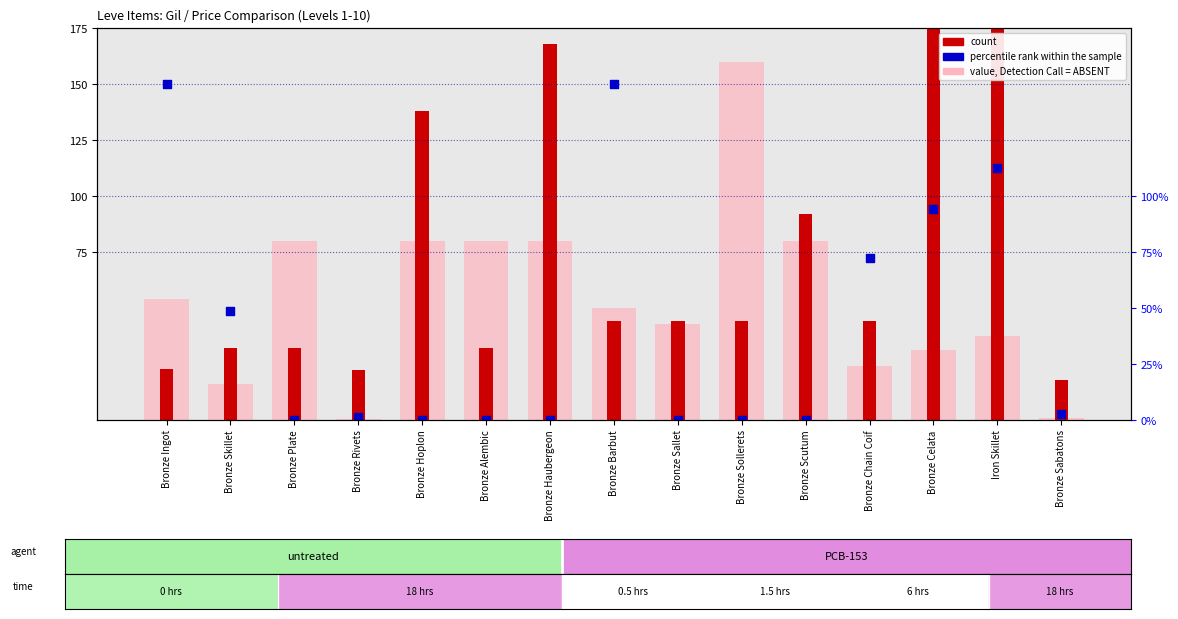

Which series has the largest total across all categories?

count